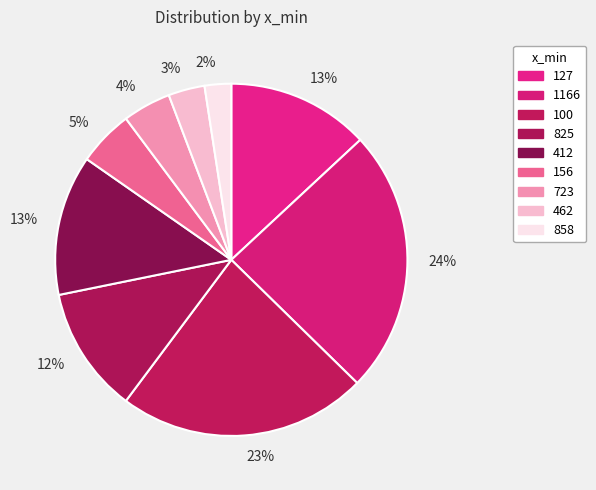

How many segments does this pie chart have?

9